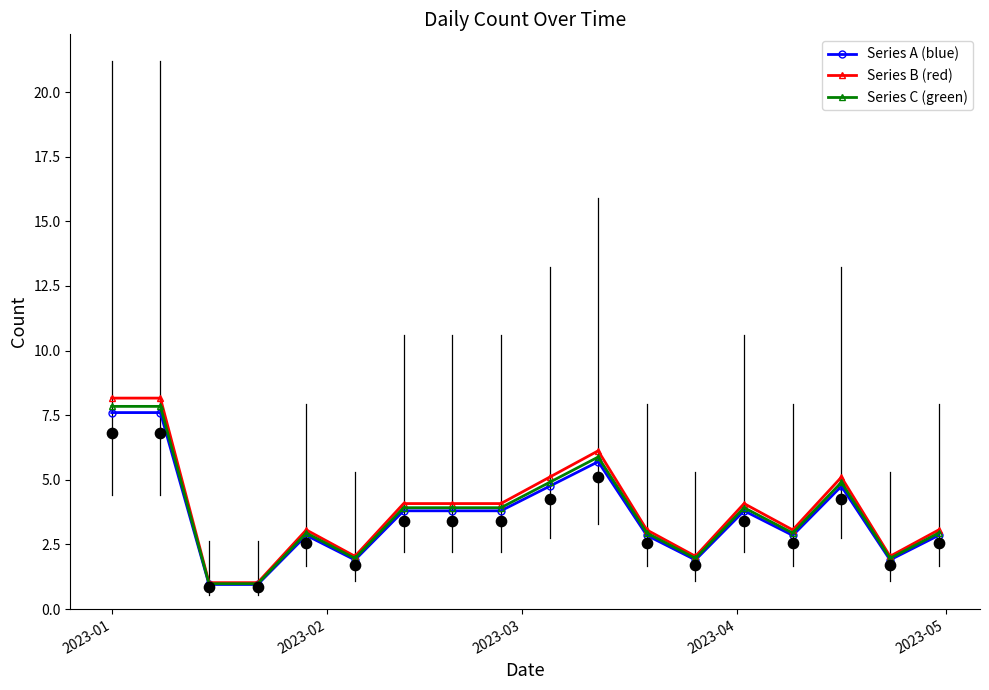

Which series reaches the maximum Y coordinate?

Series B (red)